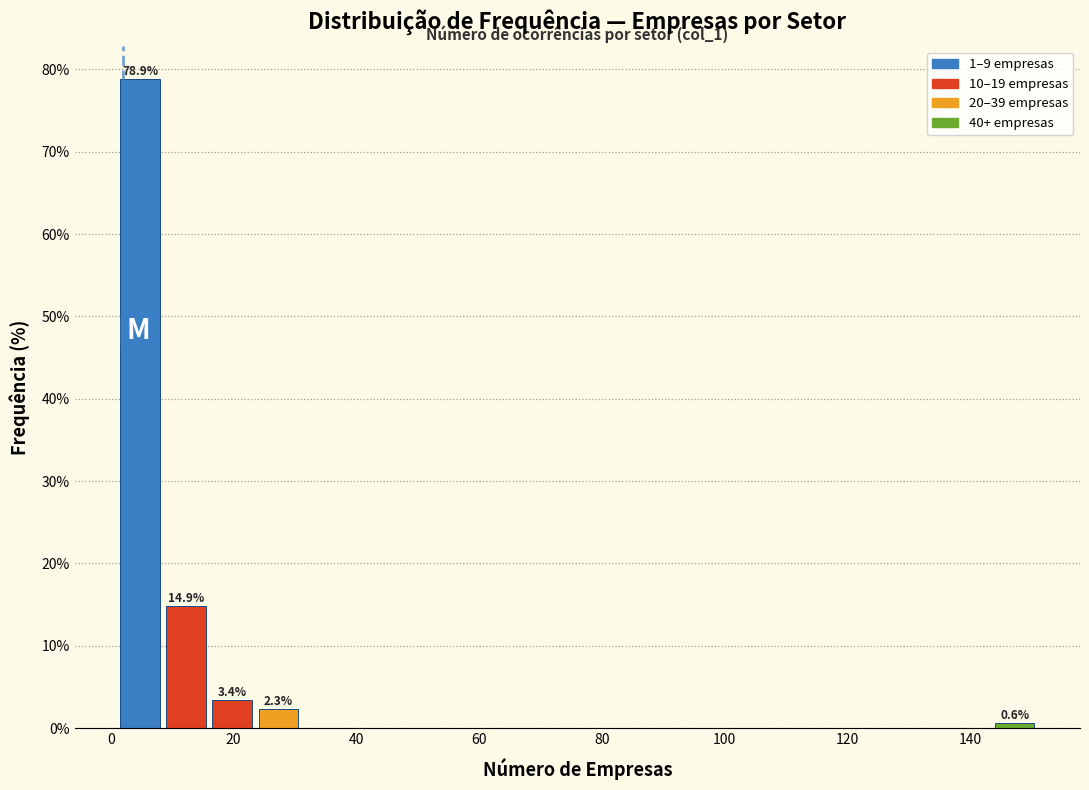

Read against the x-axis, roughly where is the centre of the tallest bar?

4